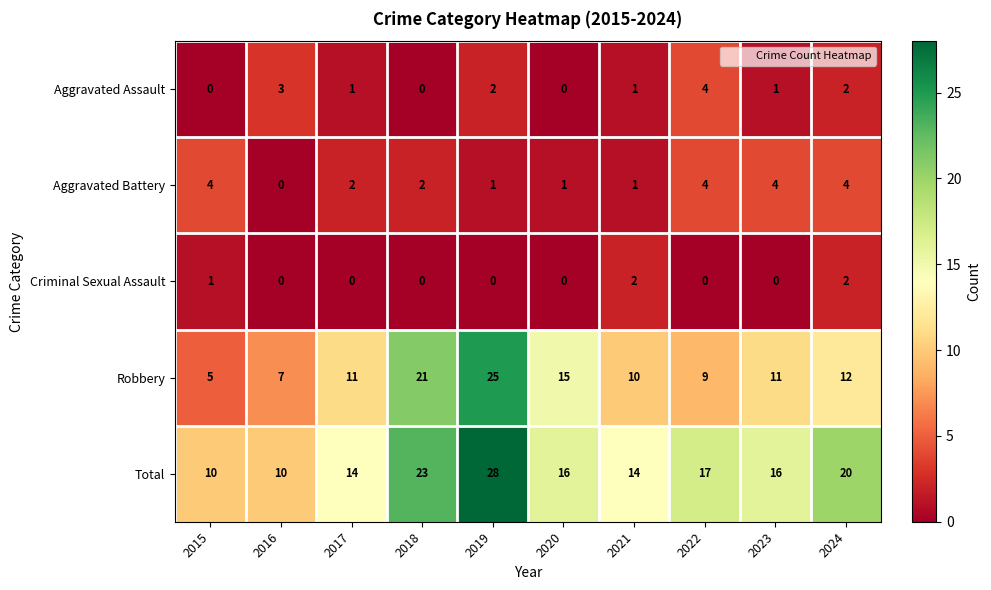

True or false: Aggravated Assault has a value of 0 at 2020.

True